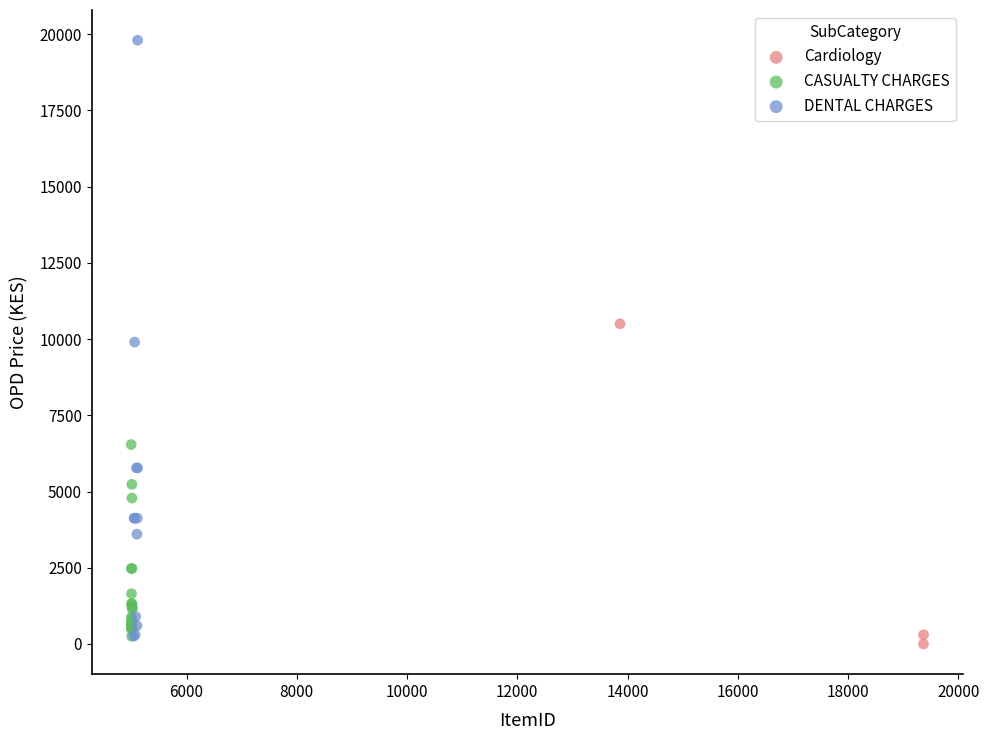

Which series reaches the maximum Y coordinate?

DENTAL CHARGES